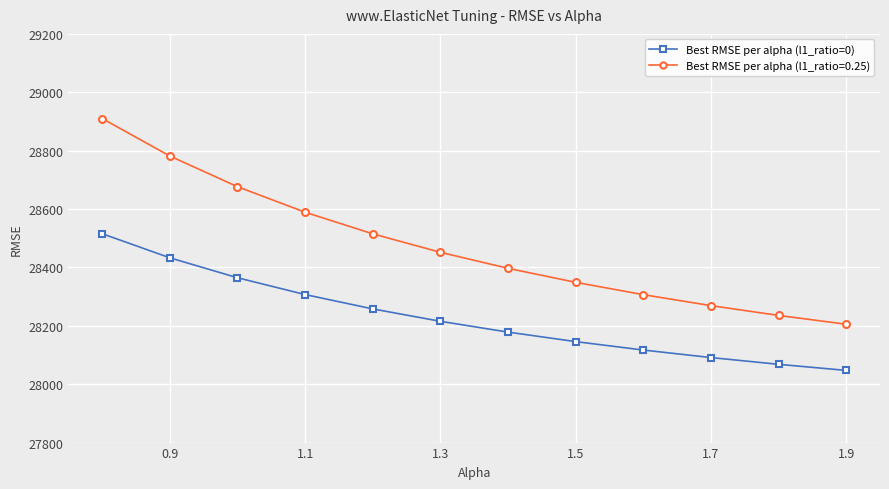

Which series has the widest spread of values?

Best RMSE per alpha (l1_ratio=0.25)